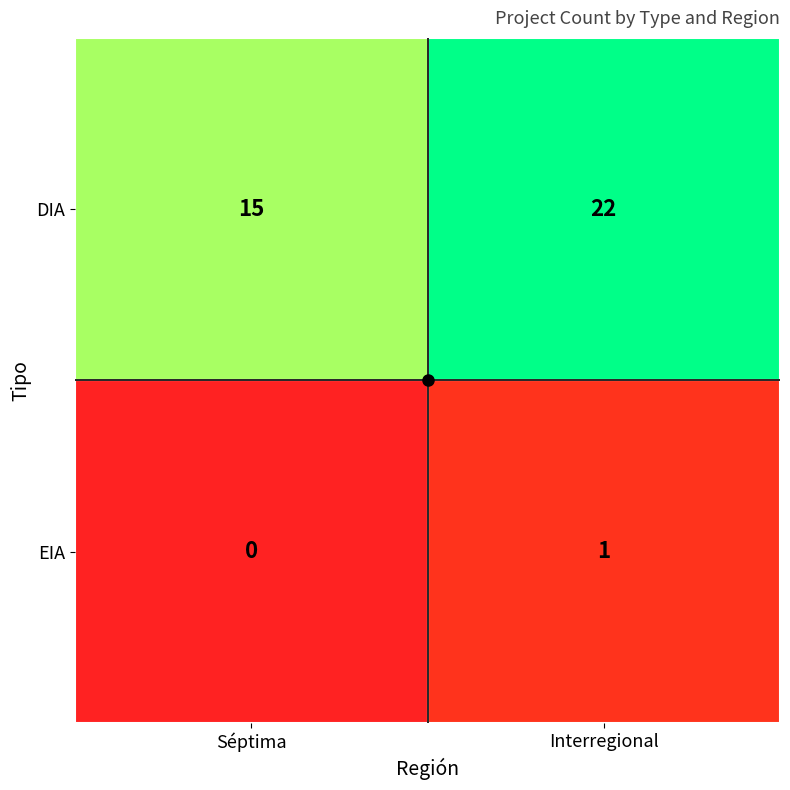

Which category has the highest value across all series?

Interregional